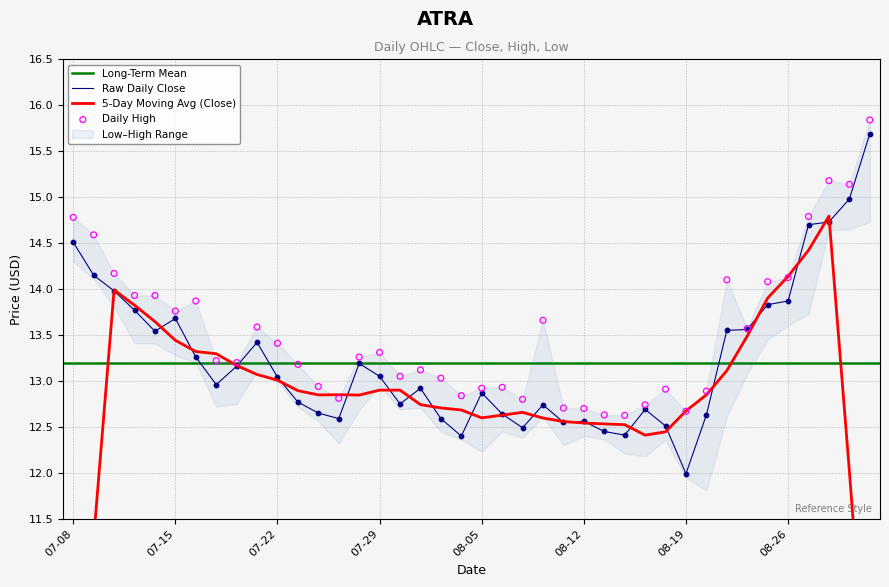

Which series reaches the minimum Y coordinate?

close